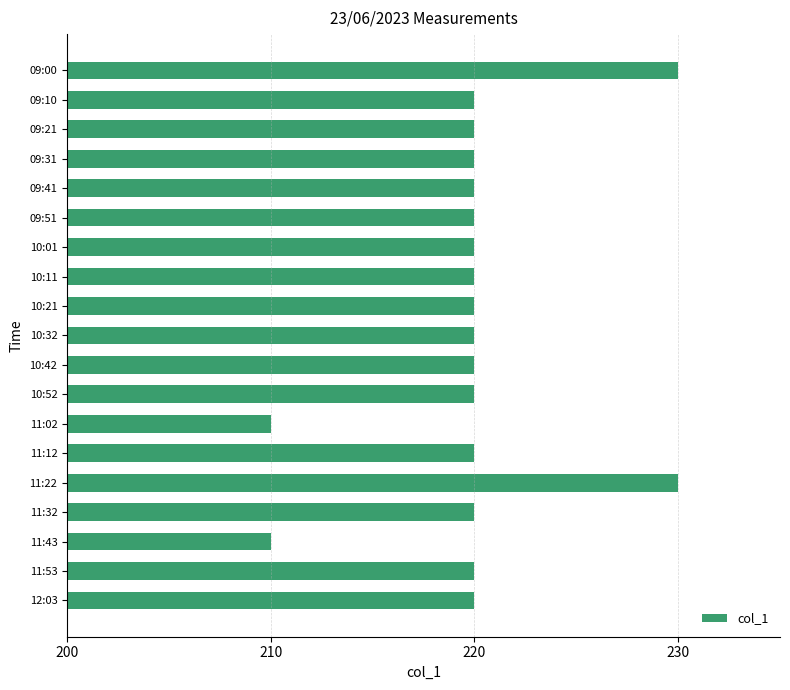

What is the value of the 9th bar from the top?

220